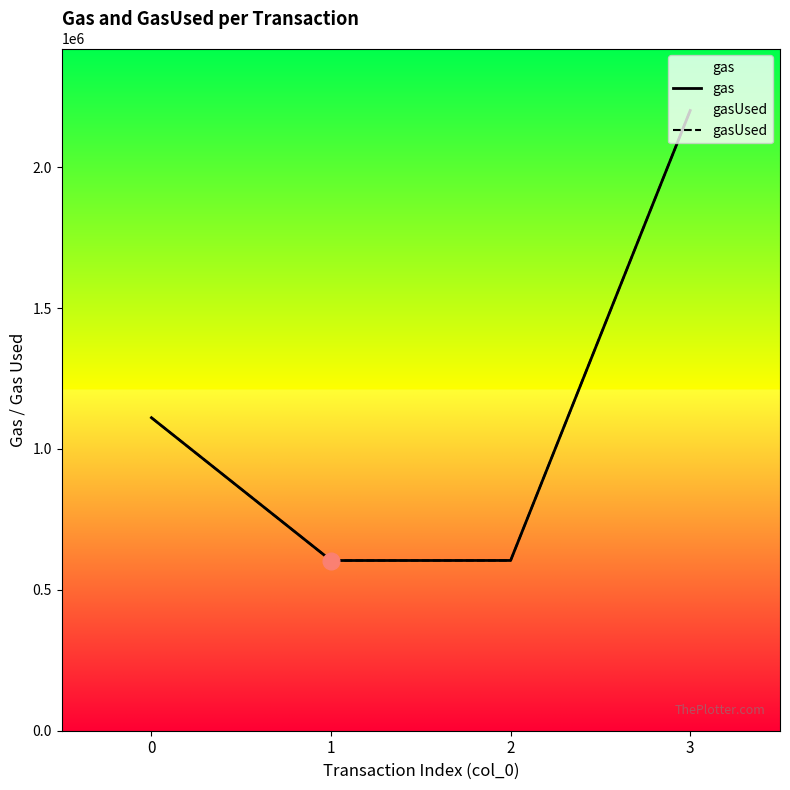

At how many categories does at least one series exceed 1050165?

2